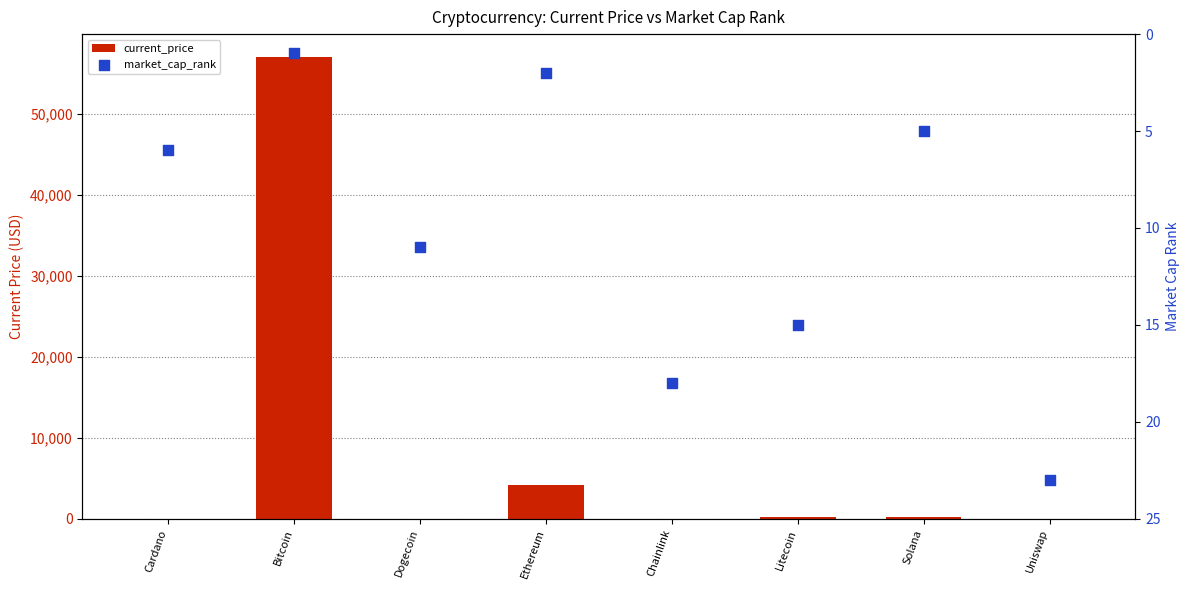

Which series contains the highest Y value?

current_price